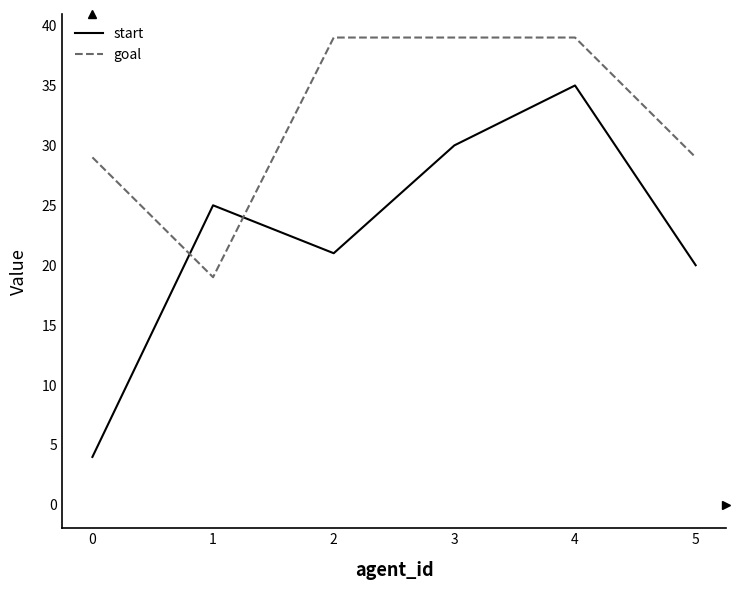

What is the approximate value of goal at 5, to the nearest 5?

30